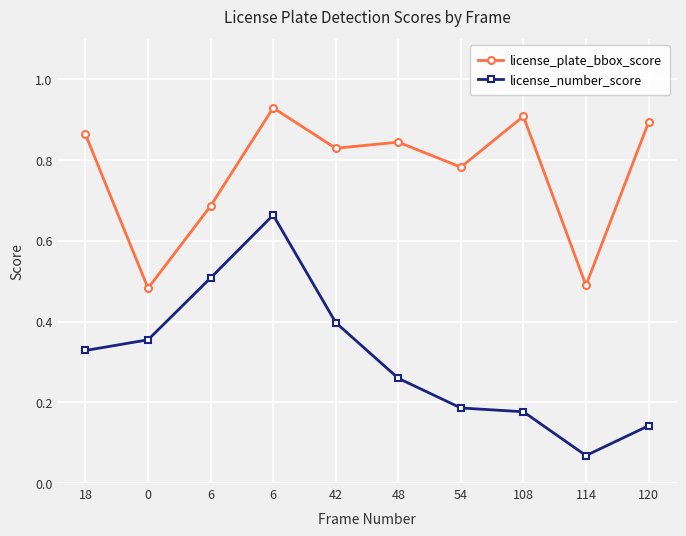

What is the label of the 1st point from the left?

18